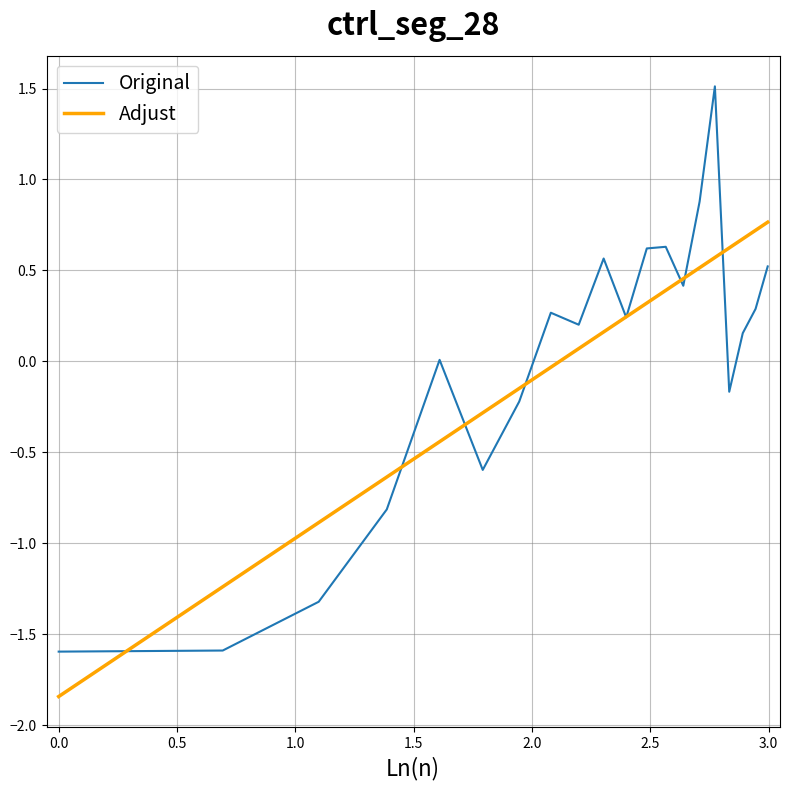

List the series in order of their peak value, lowest first.

Adjust, Original